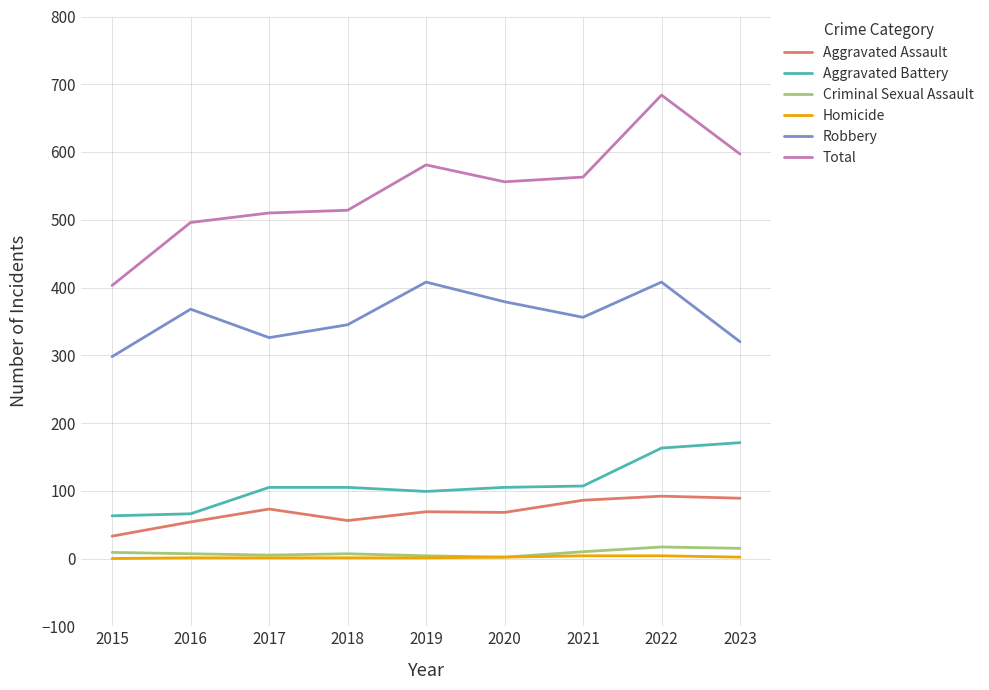

What is the total value across all series at 2023?

1194